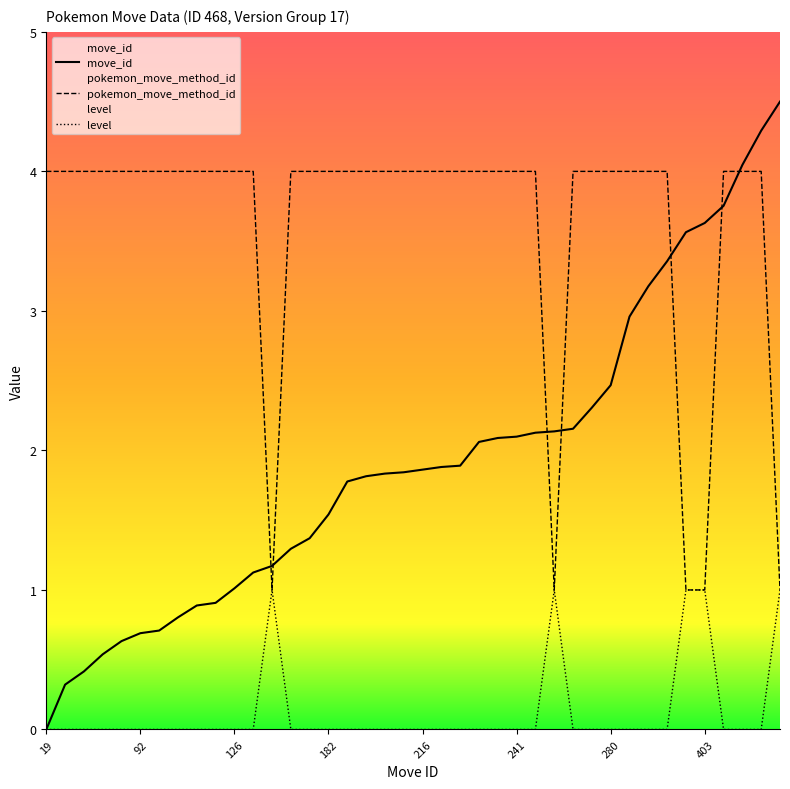

Does the chart display data point markers on the line(s)?

No